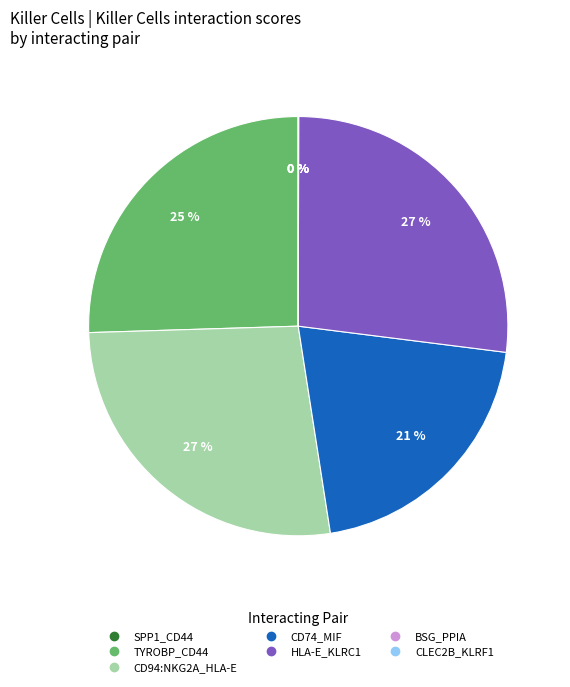

Is it true that HLA-E_KLRC1 is 42% of the pie?

False